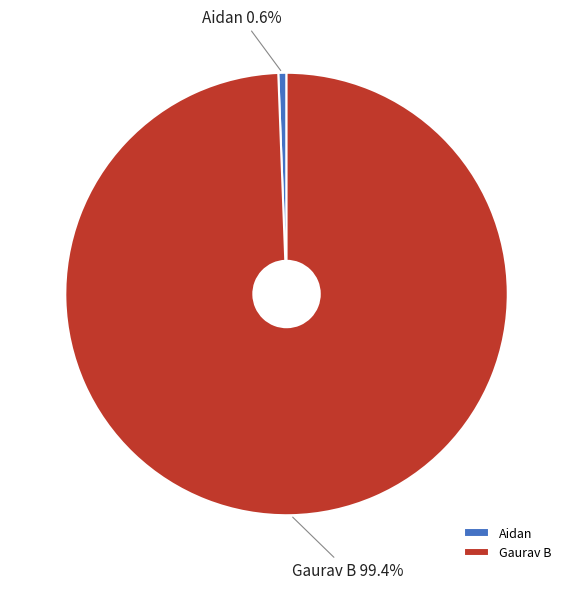

Is Gaurav B the majority of the pie?

Yes